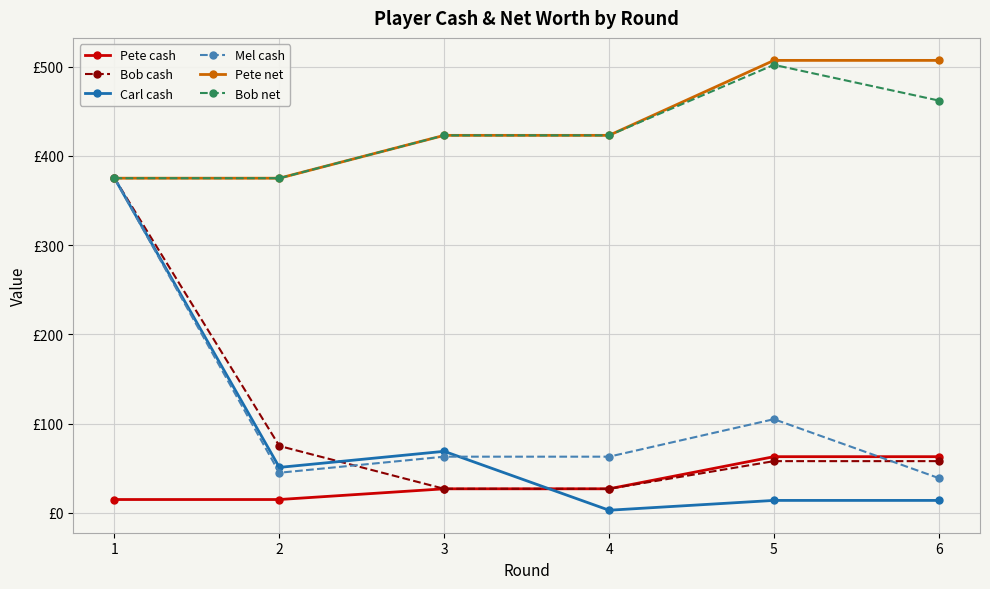

What is the lowest value of the Pete cash series?

15